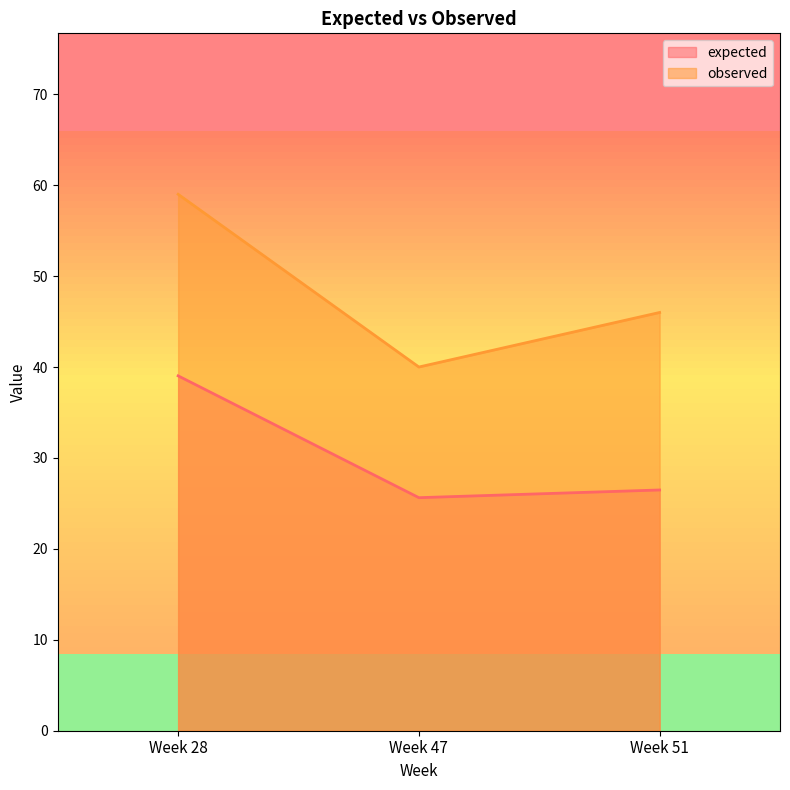

At which label does observed first exceed 46?

Week 28